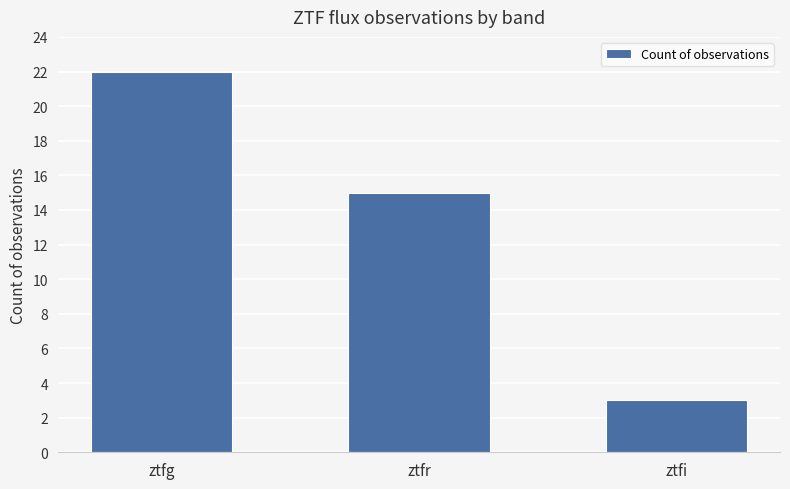

Reading right to left, transcribe all the data shown in this chart.

3	15	22